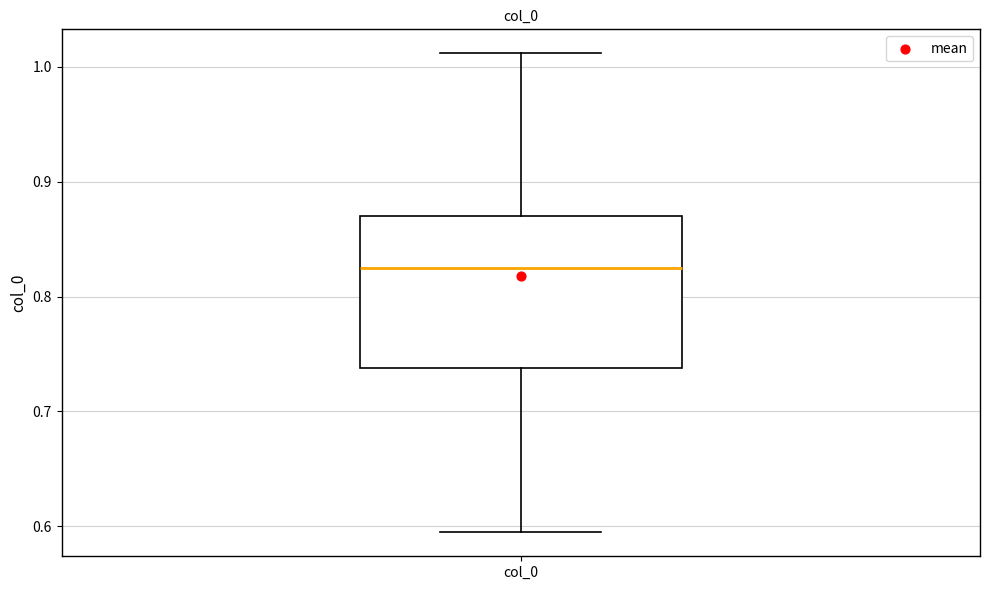

Transcribe this box plot: give where the median line is, the range the box spans, and where the two whiskers end, as read against the y-axis. The values are not printed on the chart, so give them approximately, as read against the axis.

median 0.82, box 0.74 to 0.87, whiskers 0.59 to 1.01